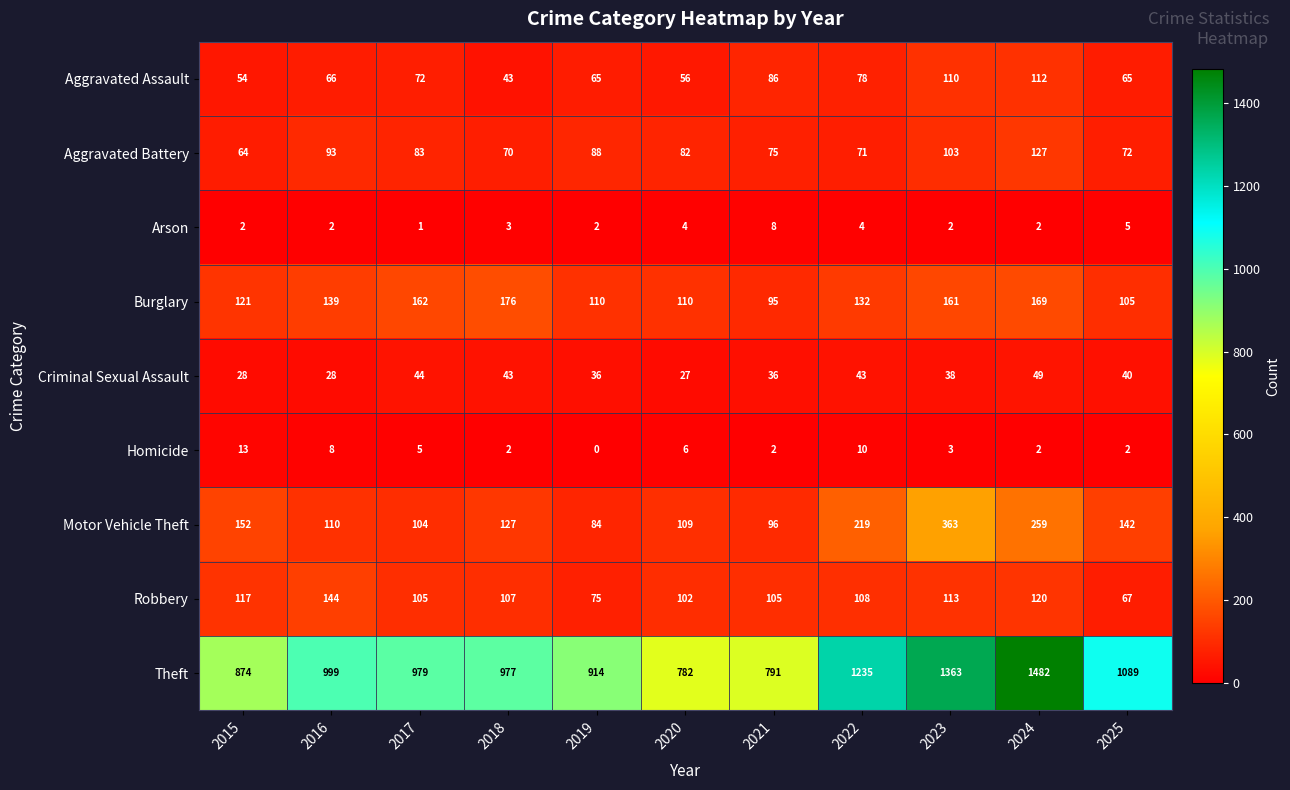

At 2023, list the series in order from smallest to largest.

Arson, Homicide, Criminal Sexual Assault, Aggravated Battery, Aggravated Assault, Robbery, Burglary, Motor Vehicle Theft, Theft